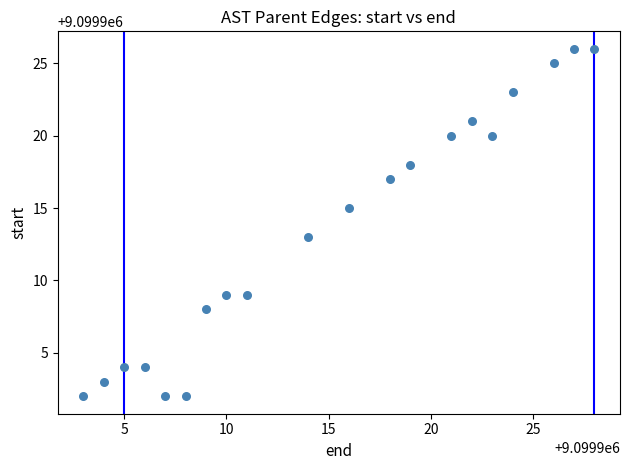

What is the range of X values (max minus min)?

25